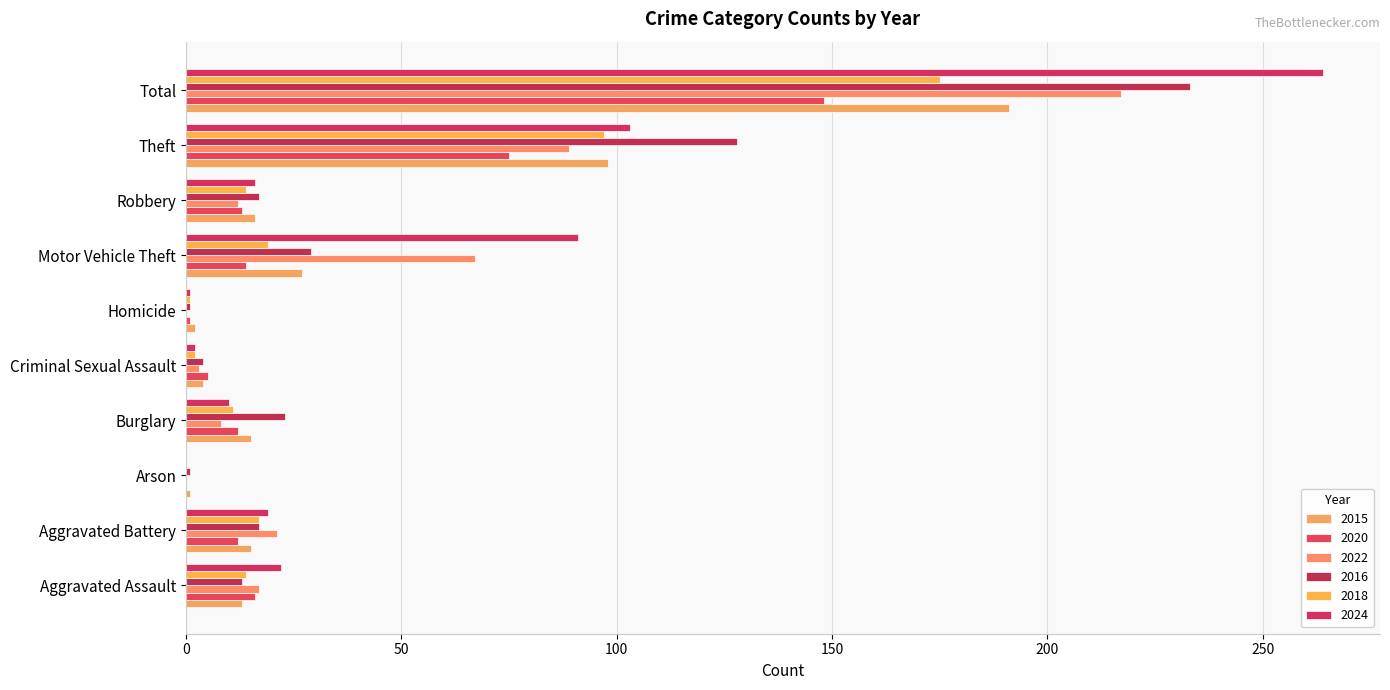

Which series has the widest spread of values?

2024